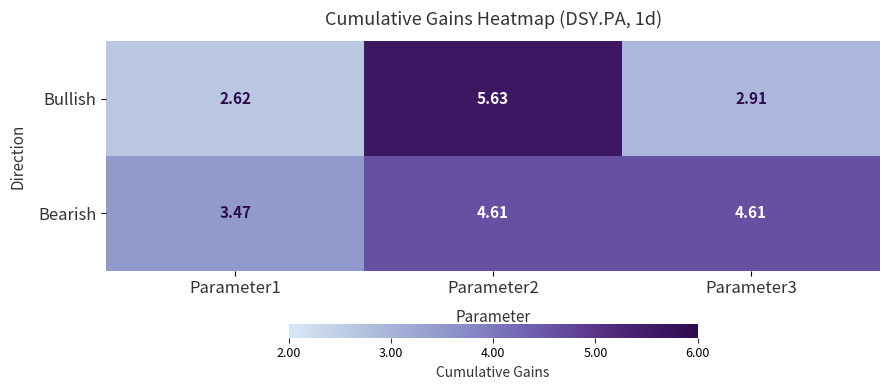

Is the value of Bearish at Parameter2 greater than the value of Bullish at Parameter2?

No